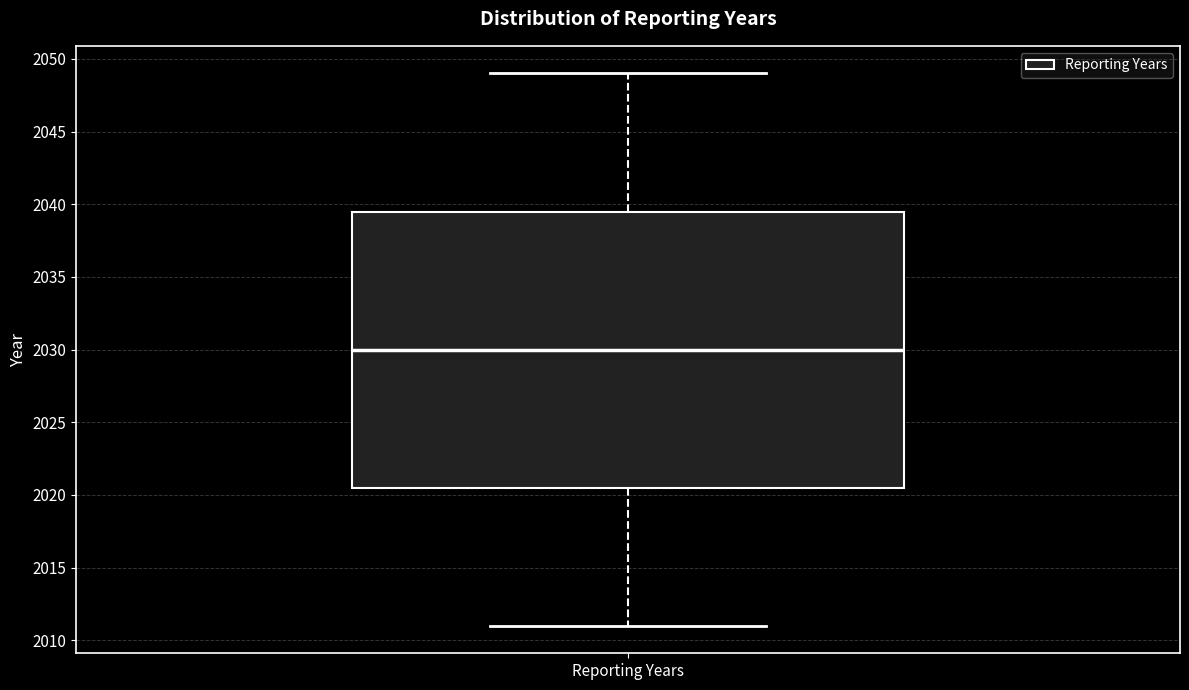

Read this box plot against the y-axis: the position of the median line, the range covered by the box, and the ends of both whiskers. The values are not printed on the chart, so give them approximately, as read against the axis.

median 2030.0, box 2020.5 to 2039.5, whiskers 2011.0 to 2049.0